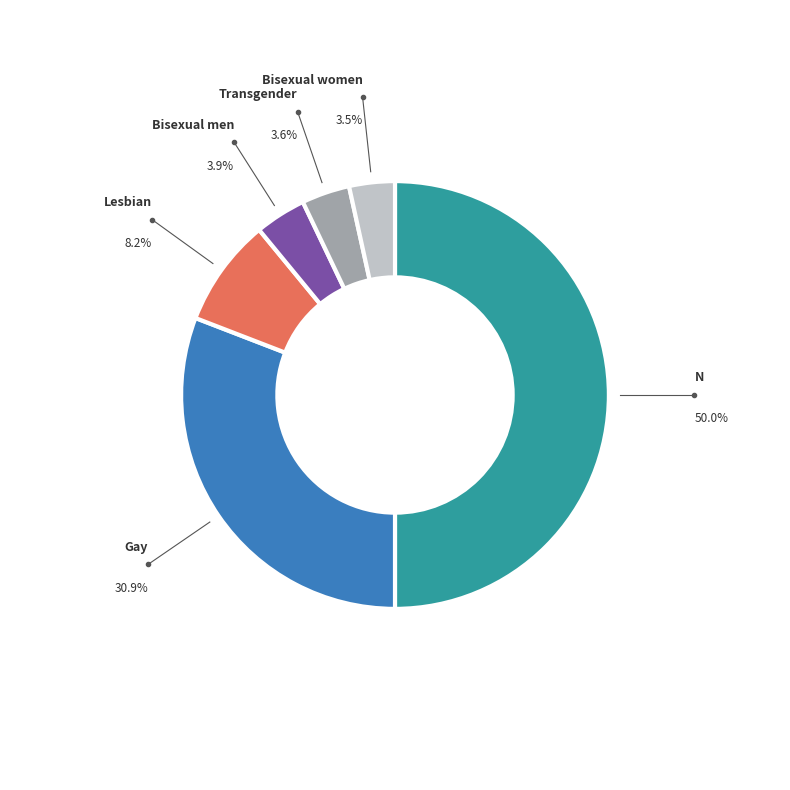

To the nearest percent, what is the average slice percentage?

17%